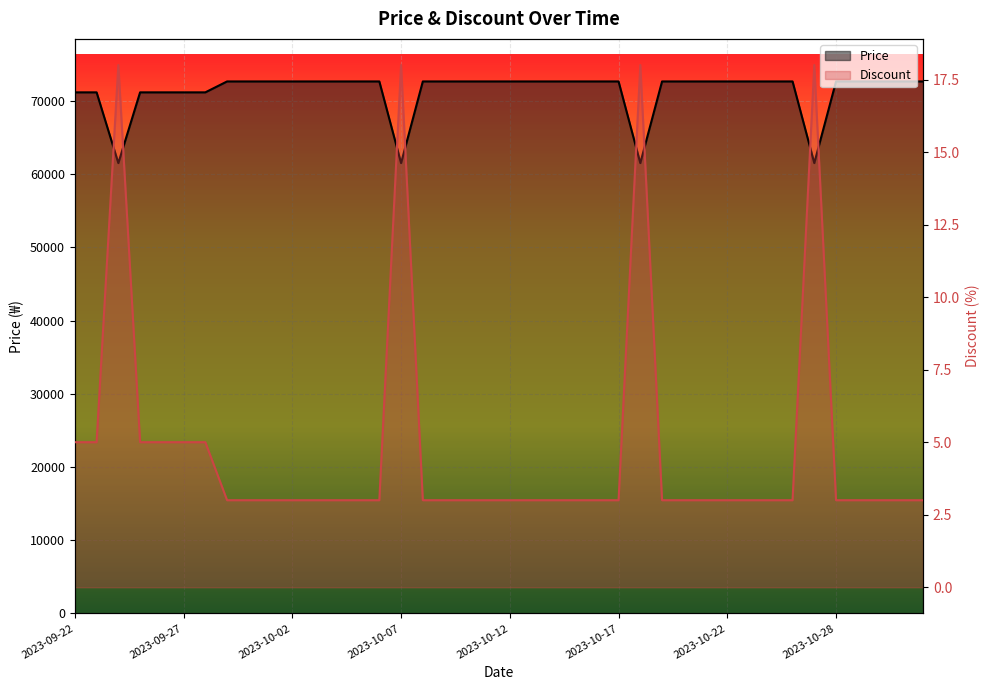

Rank the series at 2023-10-29 from highest to lowest value.

Price, Discount